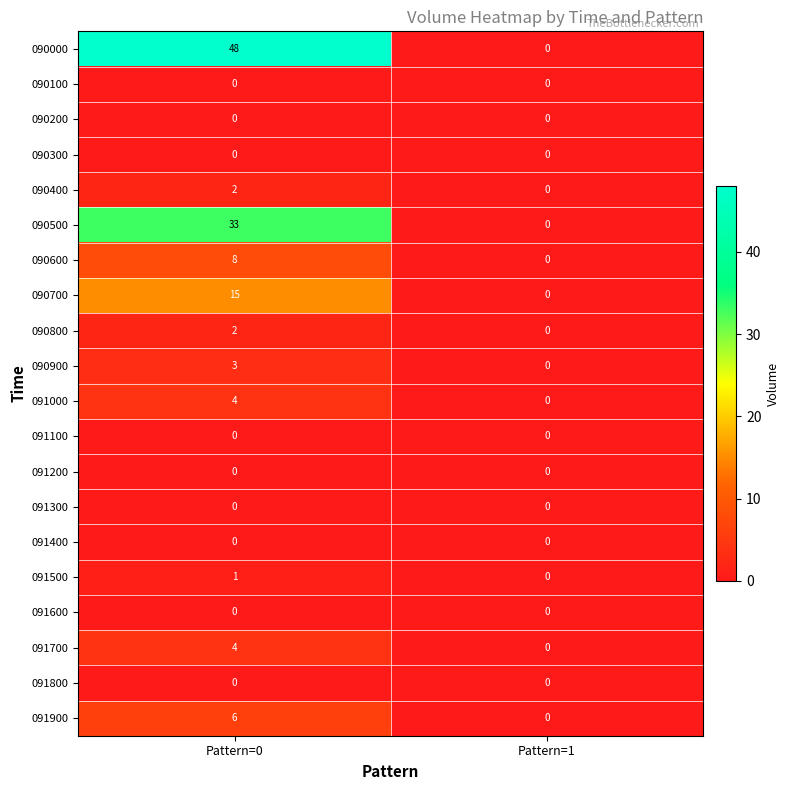

What is the difference between the maximum and minimum values in the 091700 series?

4